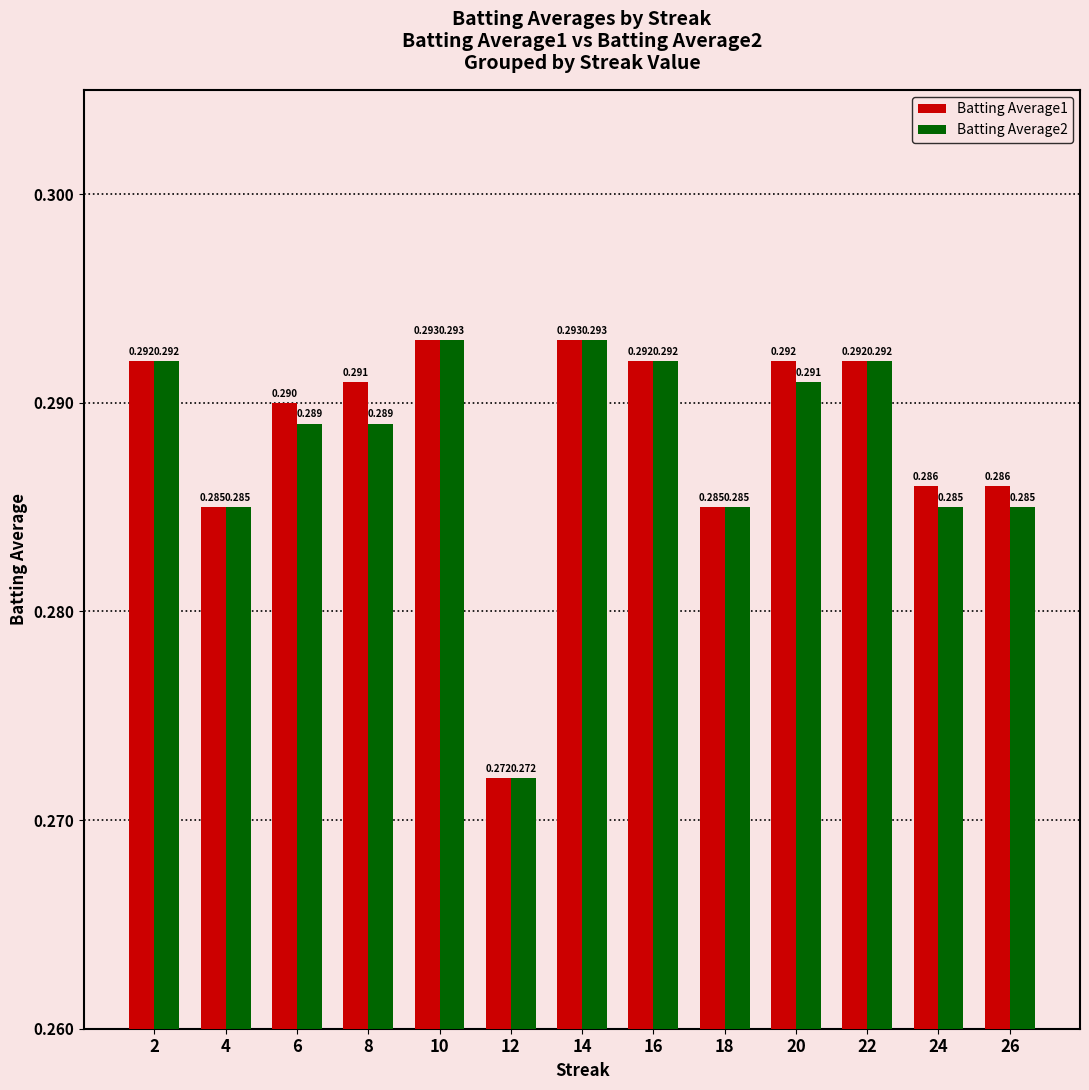

Is the value of Batting Average2 at 14 greater than the value of Batting Average1 at 24?

Yes